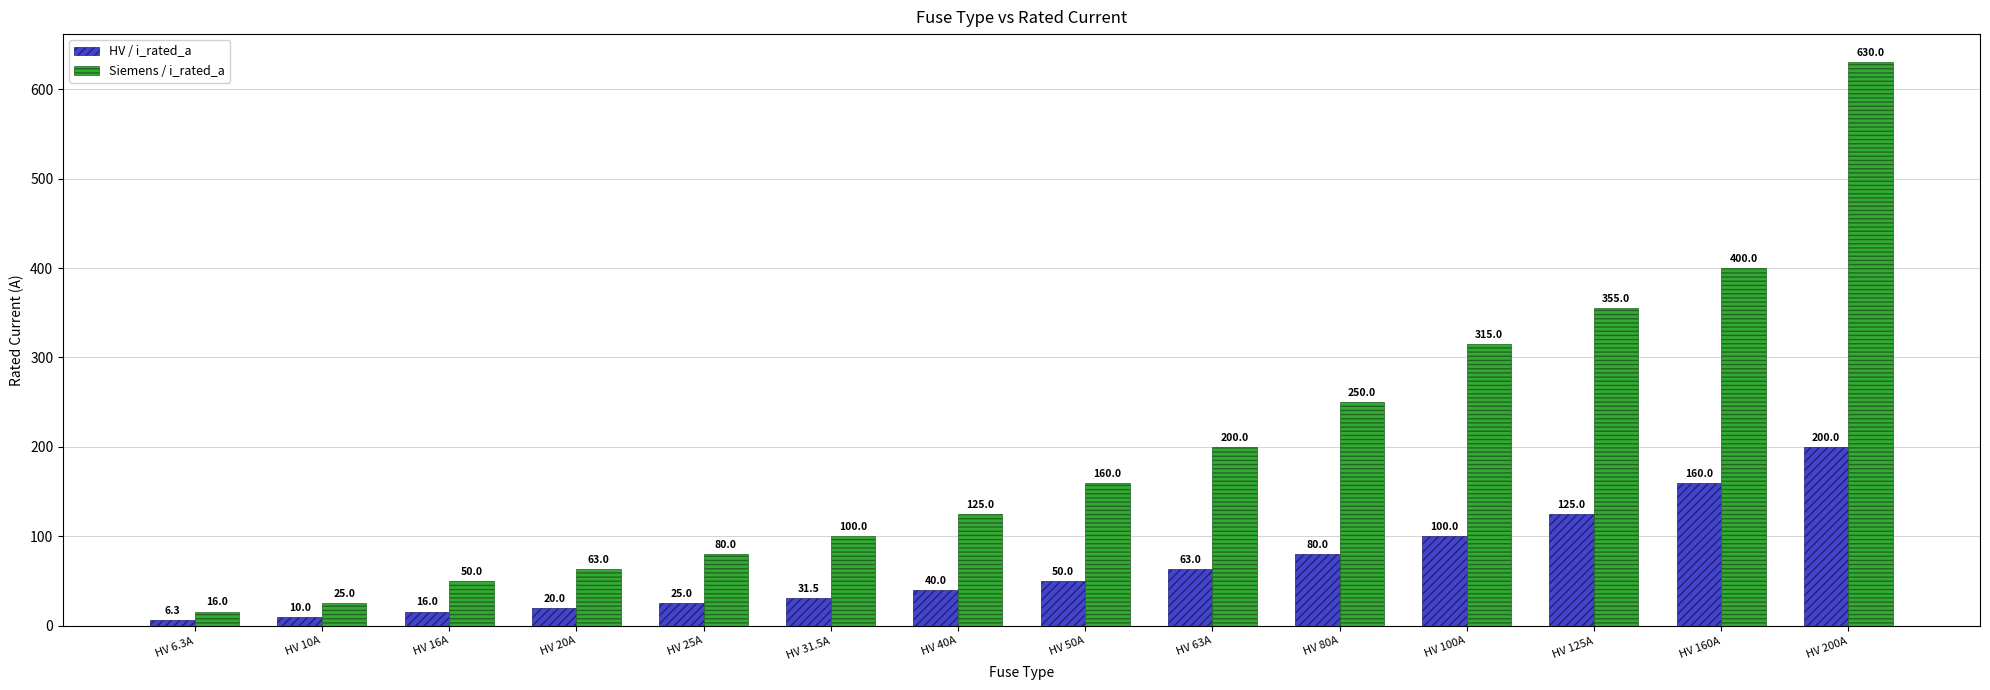

Is it true that Siemens / i_rated_a equals 178.4 at HV 31.5A?

False